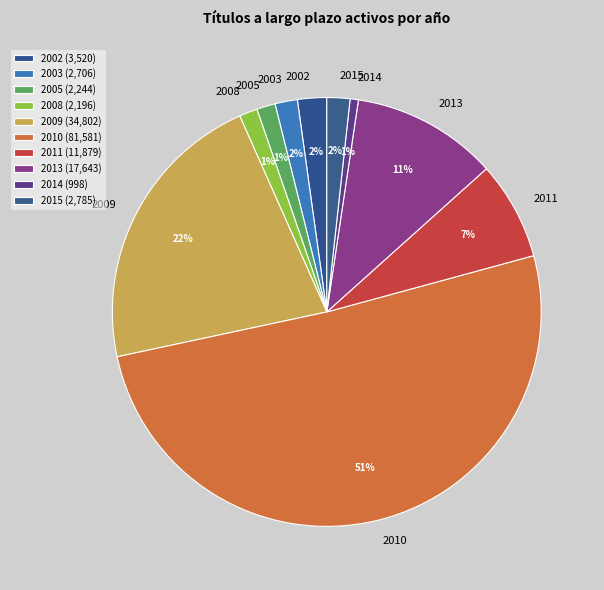

To the nearest percent, what is the difference between the 2002 and 2011 slice percentages?

5%